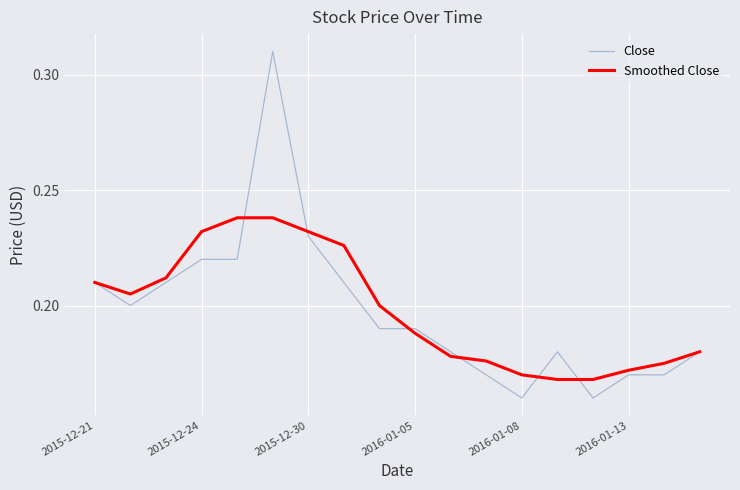

Which series has the widest spread of values?

Close